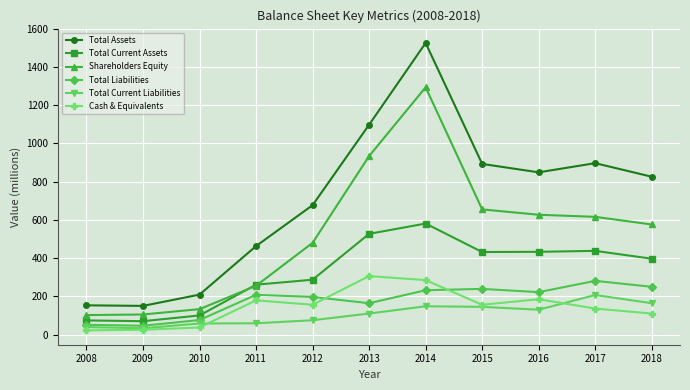

Which series changed the most between 2010 and 2014?

Total Assets